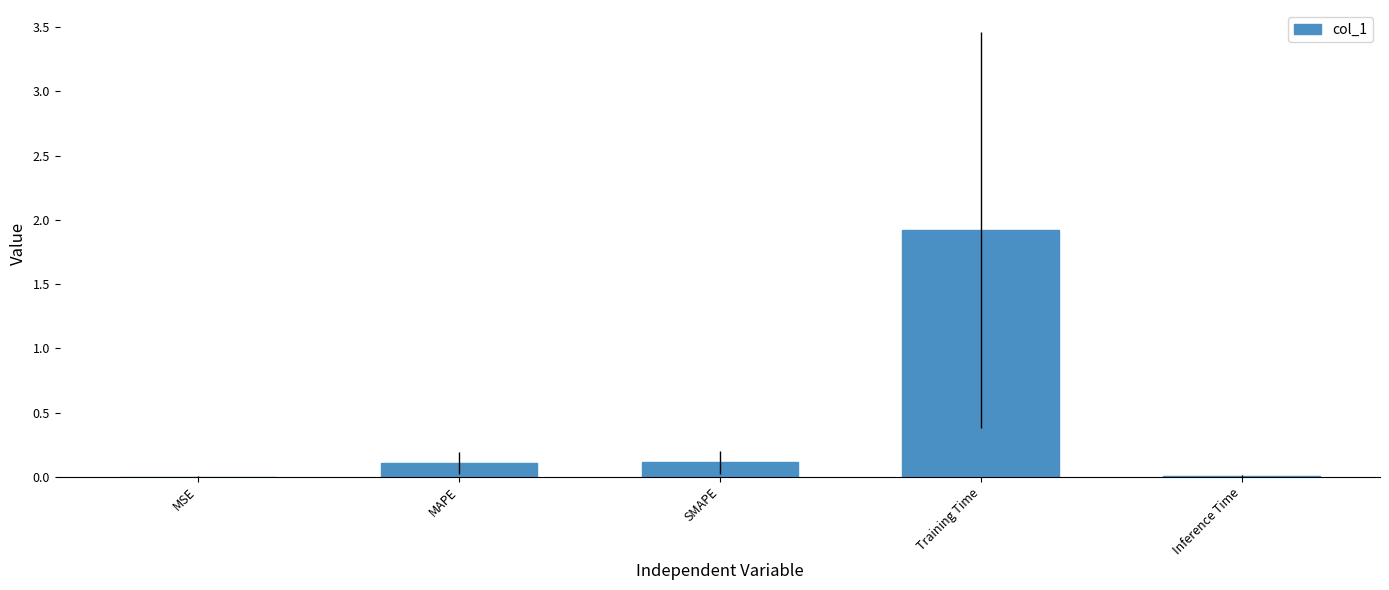

Are the bars grouped side by side (vs. stacked)?

No